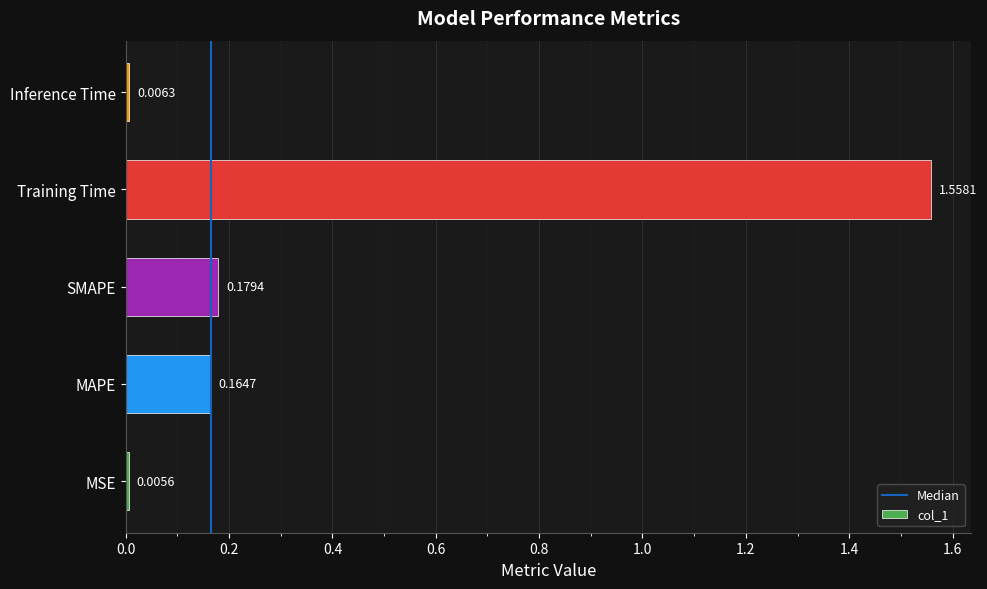

Which label corresponds to the smallest value in the chart?

MSE